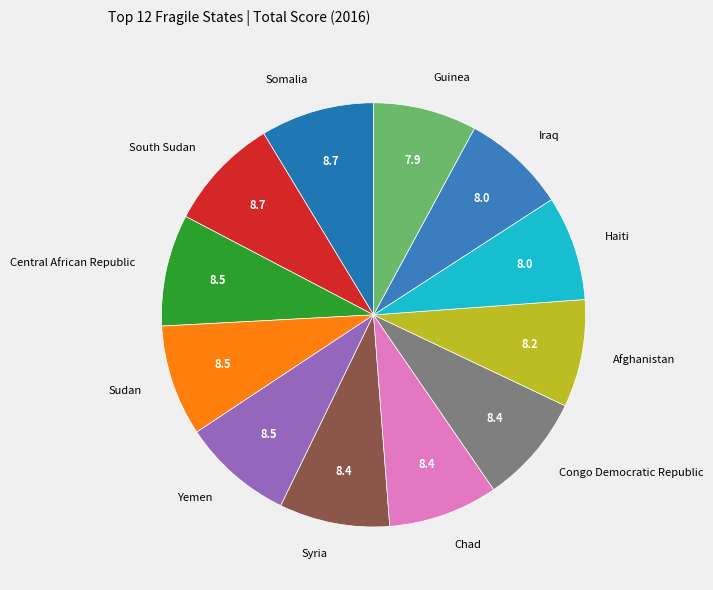

How many segments does this pie chart have?

12